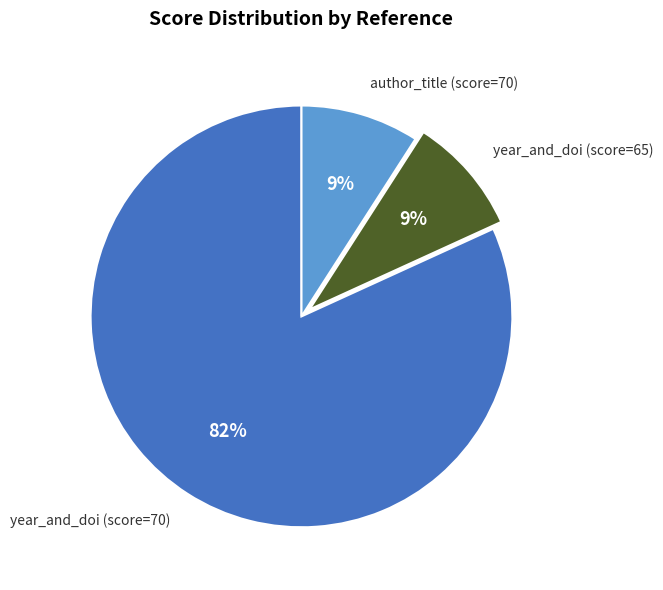

Combined, do author_title (score=70) and year_and_doi (score=65) account for over 50%?

No